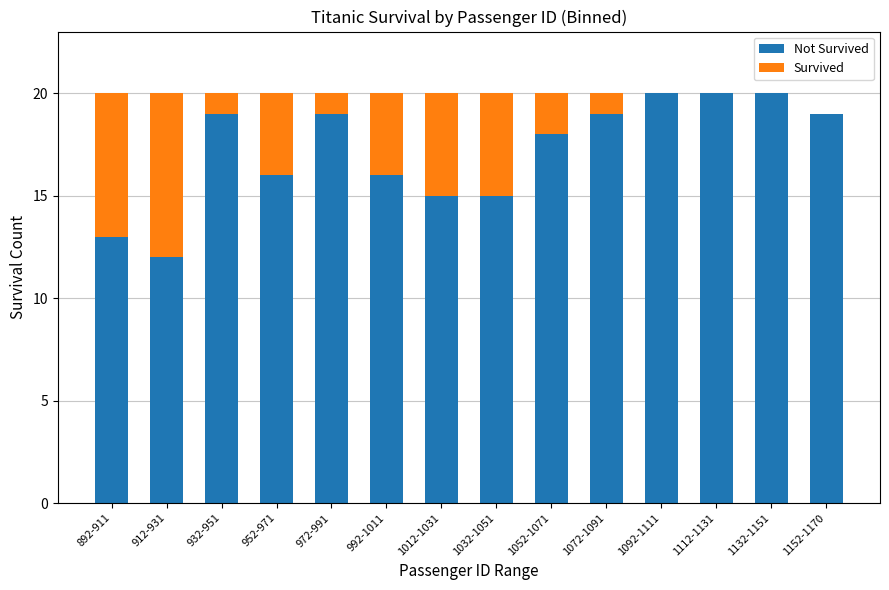

What is the total value across all series at 1152-1170?

19